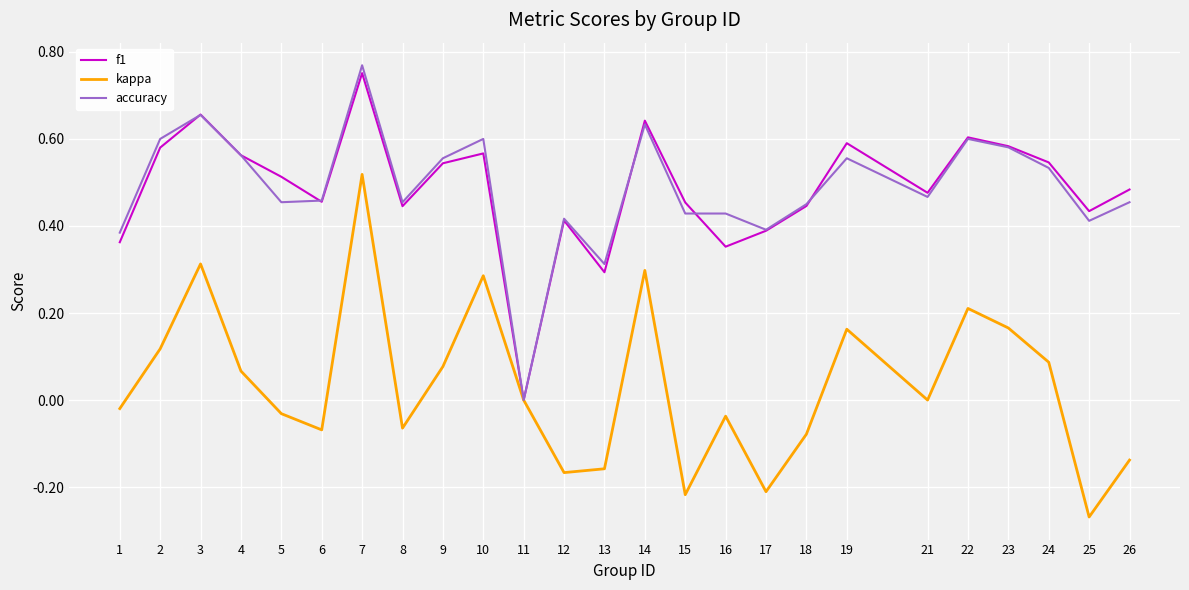

The accuracy series shows 0.7 at 8. True or false?

False